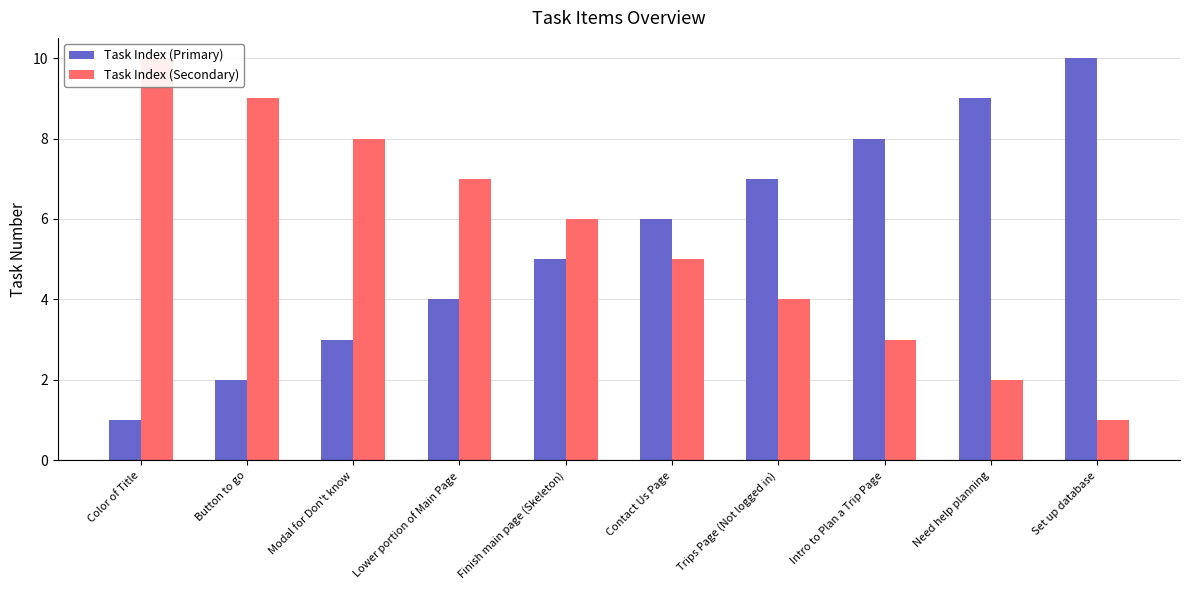

Reading left to right, list all the values displayed in this chart.

Task Index (Primary): 1	2	3	4	5	6	7	8	9	10
Task Index (Secondary): 10	9	8	7	6	5	4	3	2	1